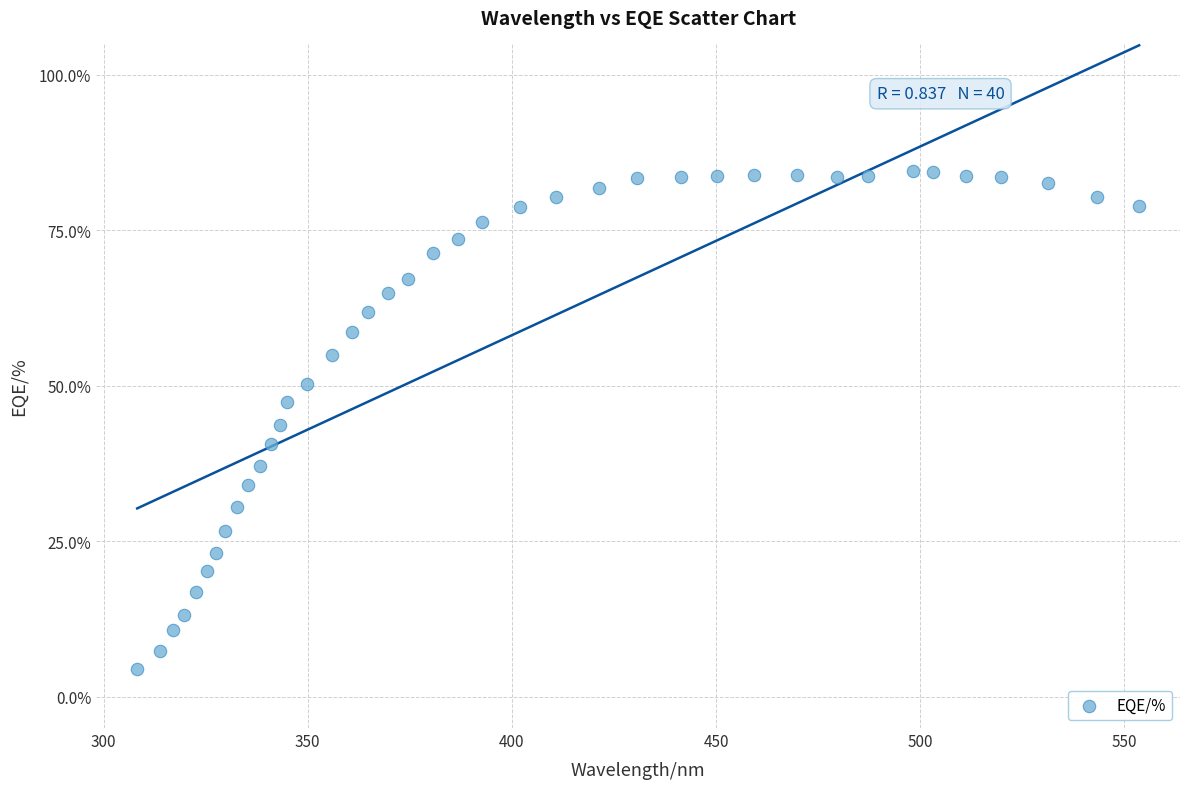

What is the range of Y values (max minus min)?

80.1